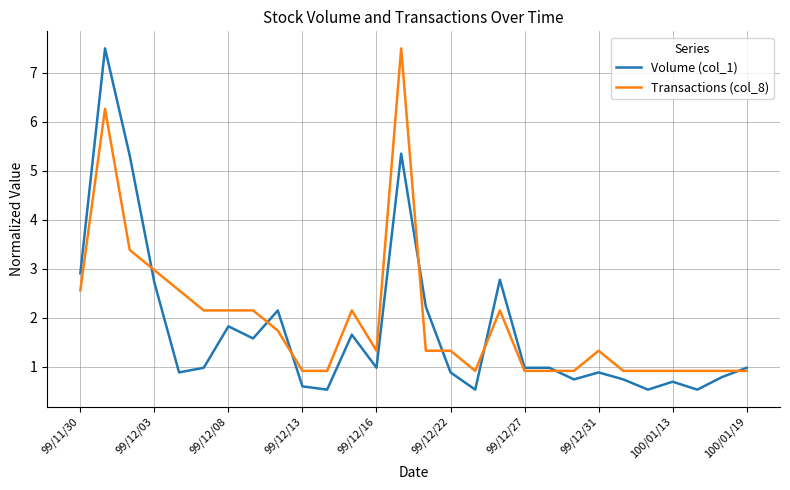

Which series has the largest range (max minus min)?

Volume (col_1)